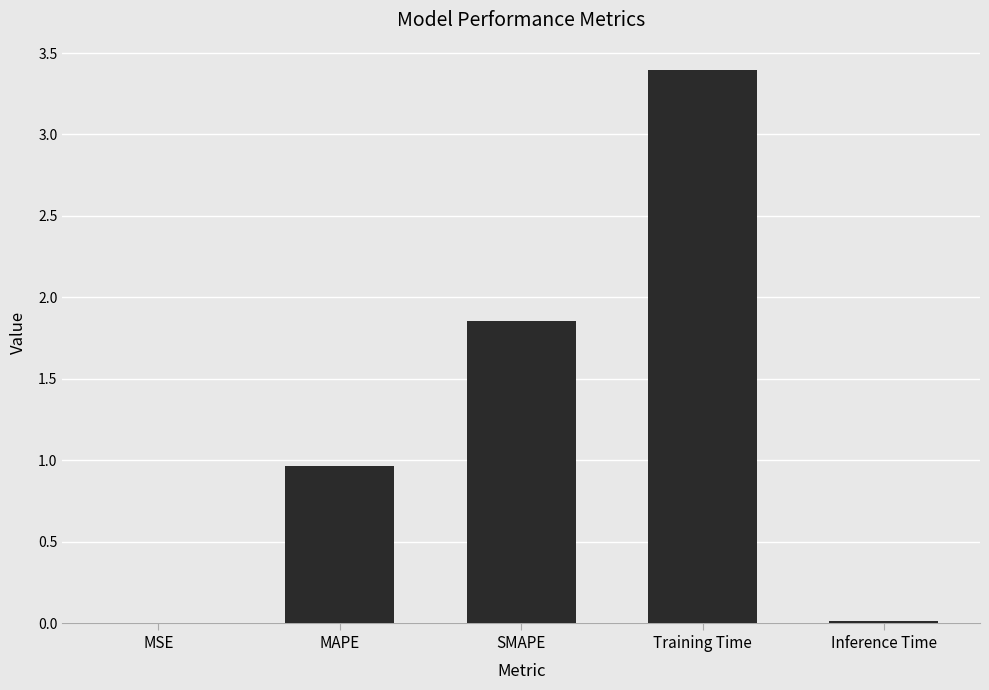

True or false: the data shows 2.8 at SMAPE.

False